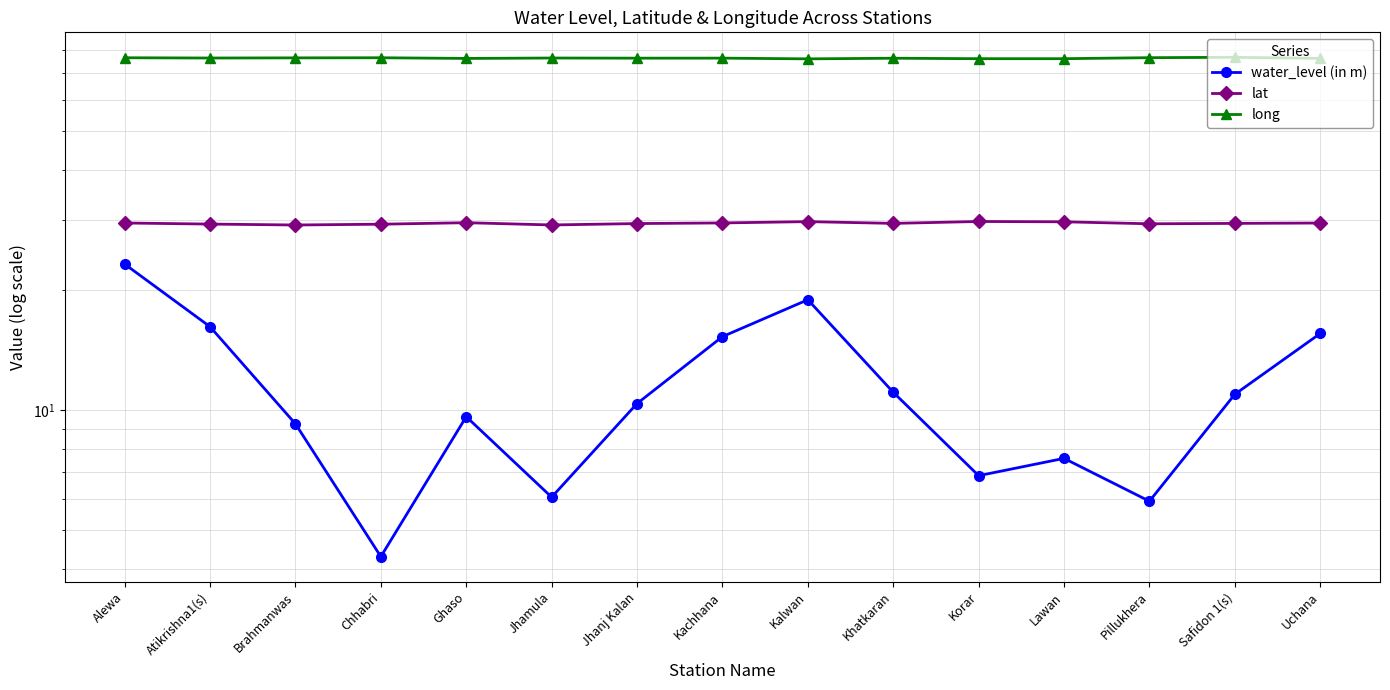

At how many categories does at least one series exceed 6?

15